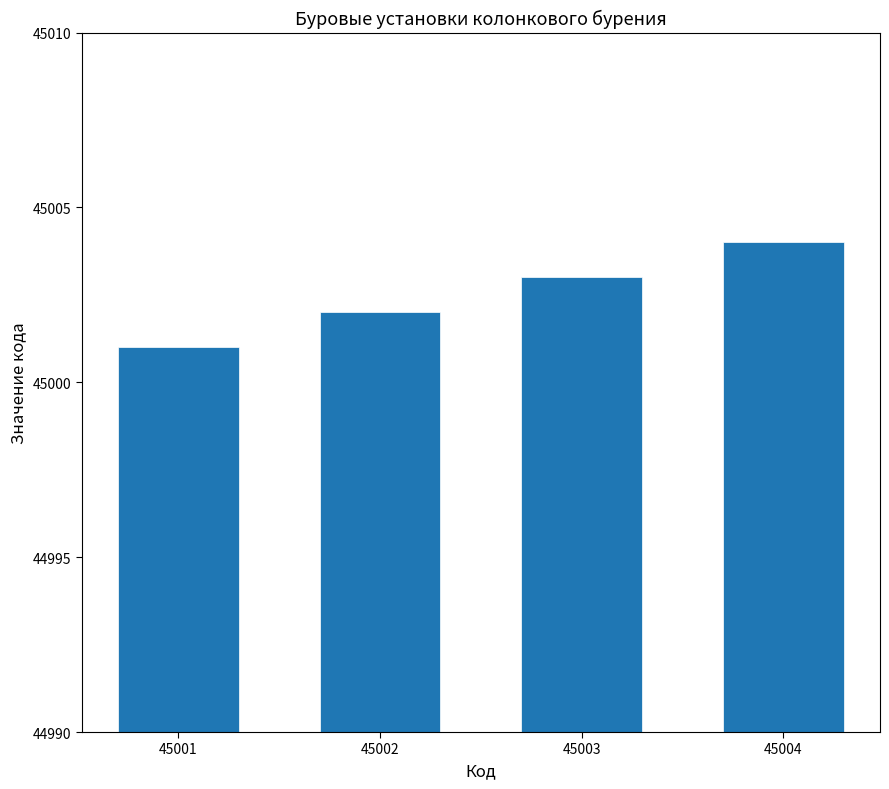

Is it true that the value at 45004 is 45004?

True